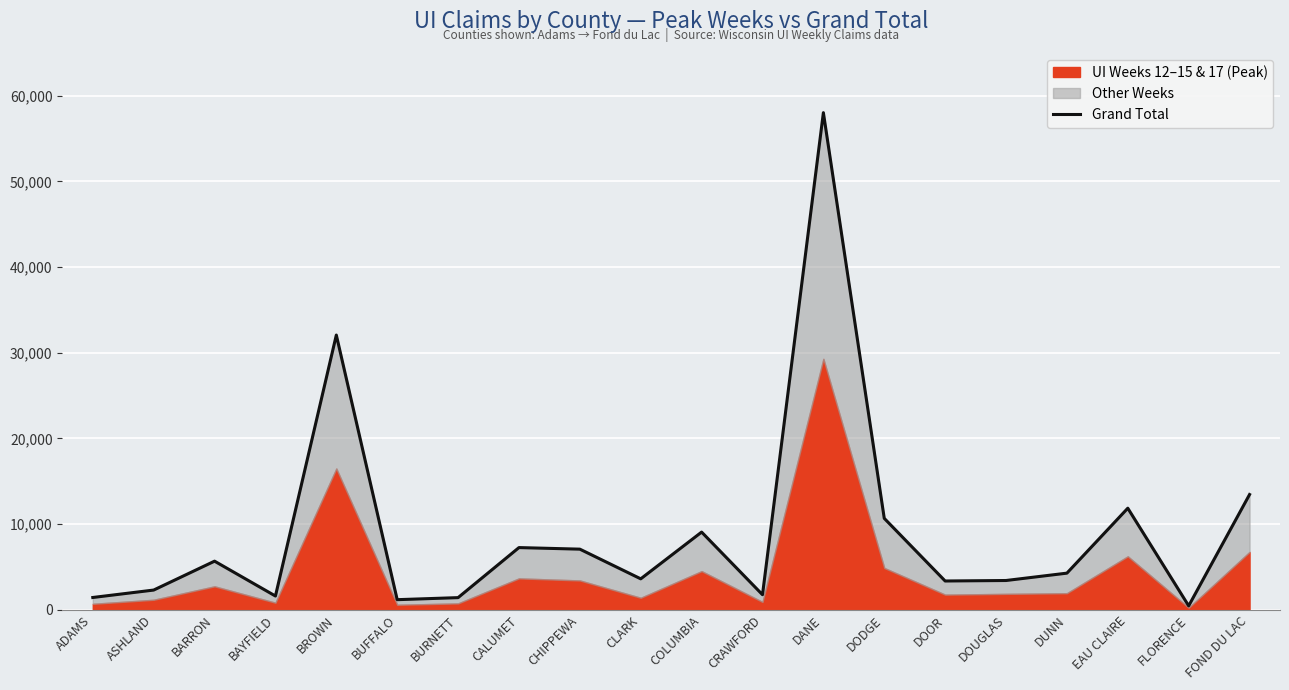

Which label corresponds to the largest value in the chart?

DANE